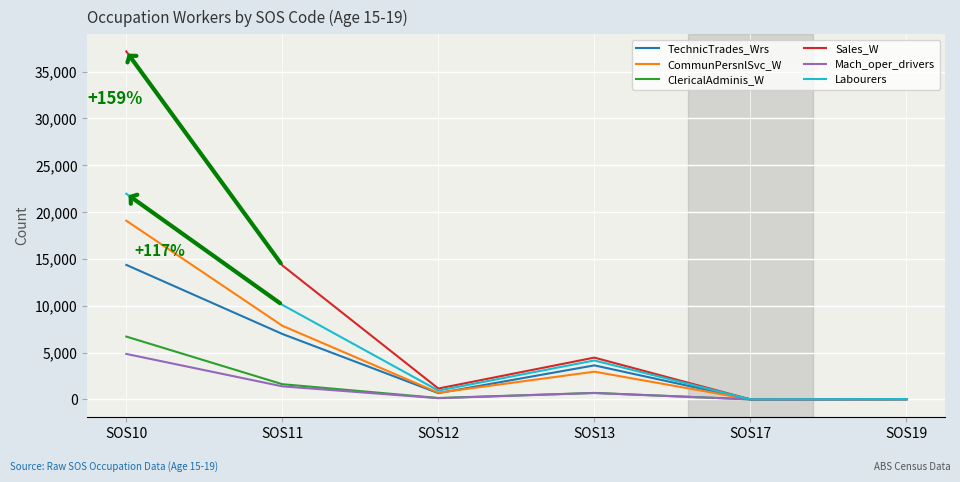

Which series has the largest range (max minus min)?

Sales_W